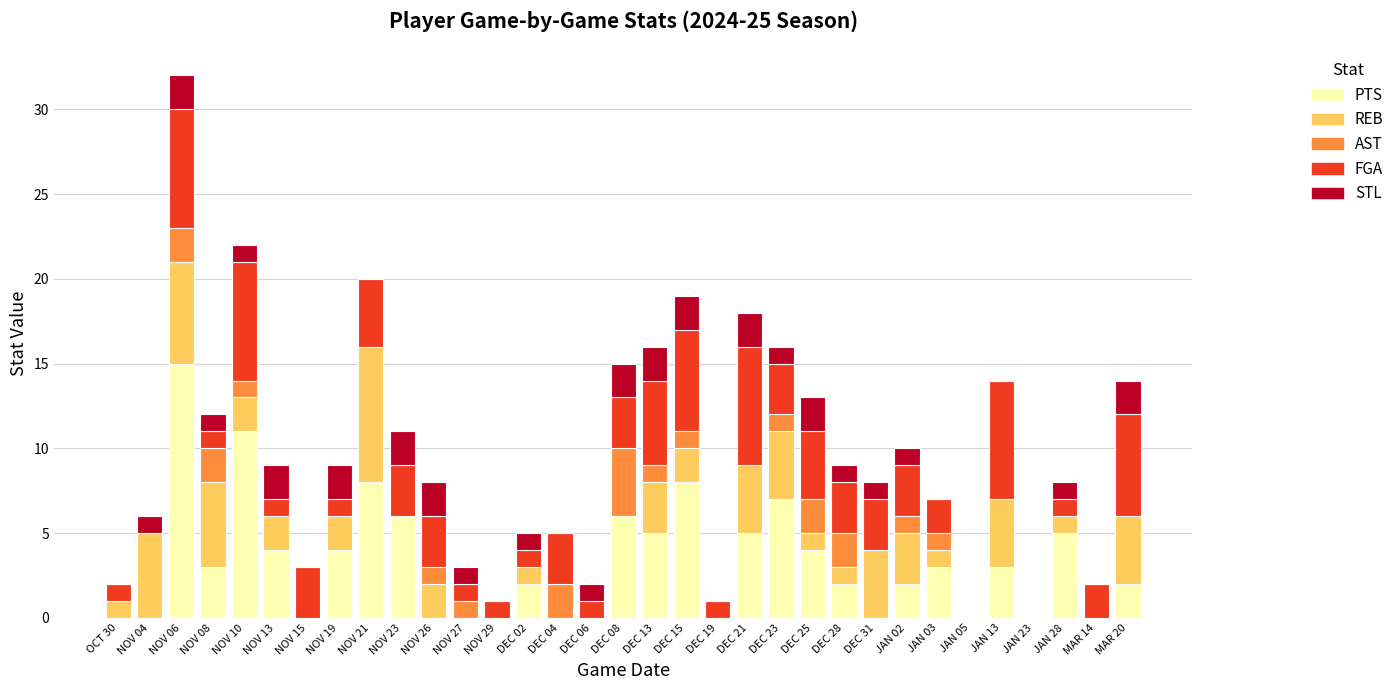

Is it true that PTS equals 0 at DEC 19?

True